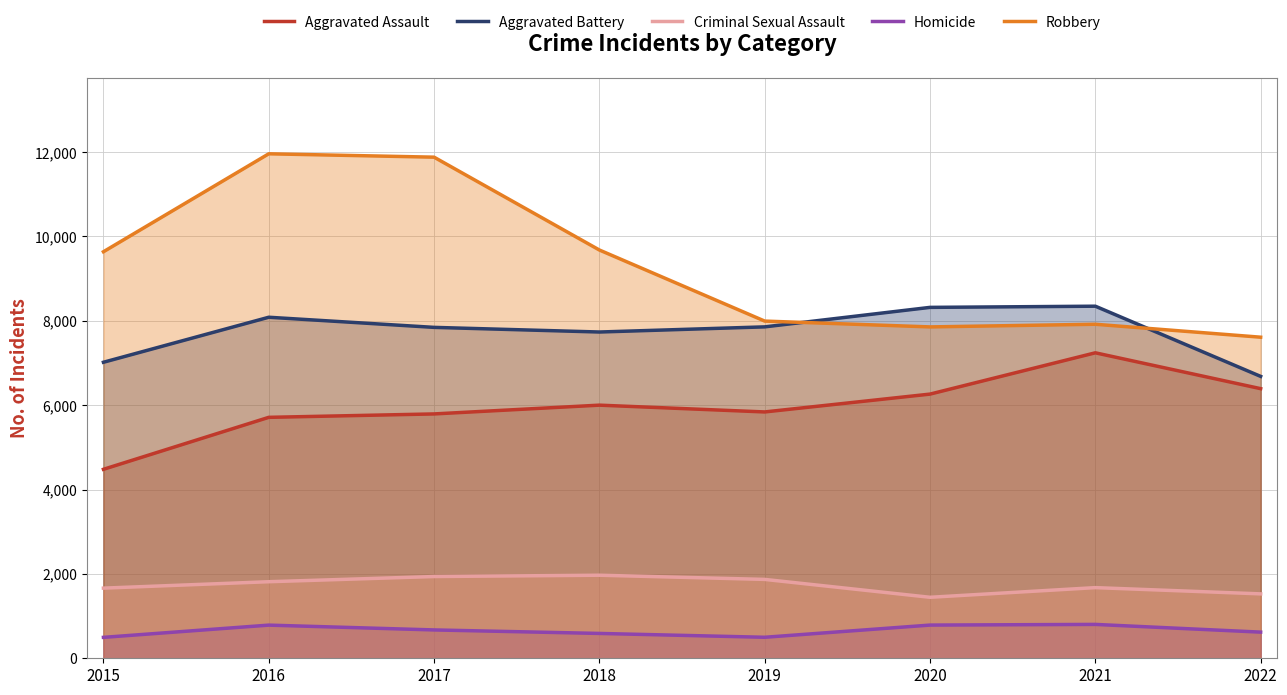

Between 2018 and 2019, which is larger?

2018